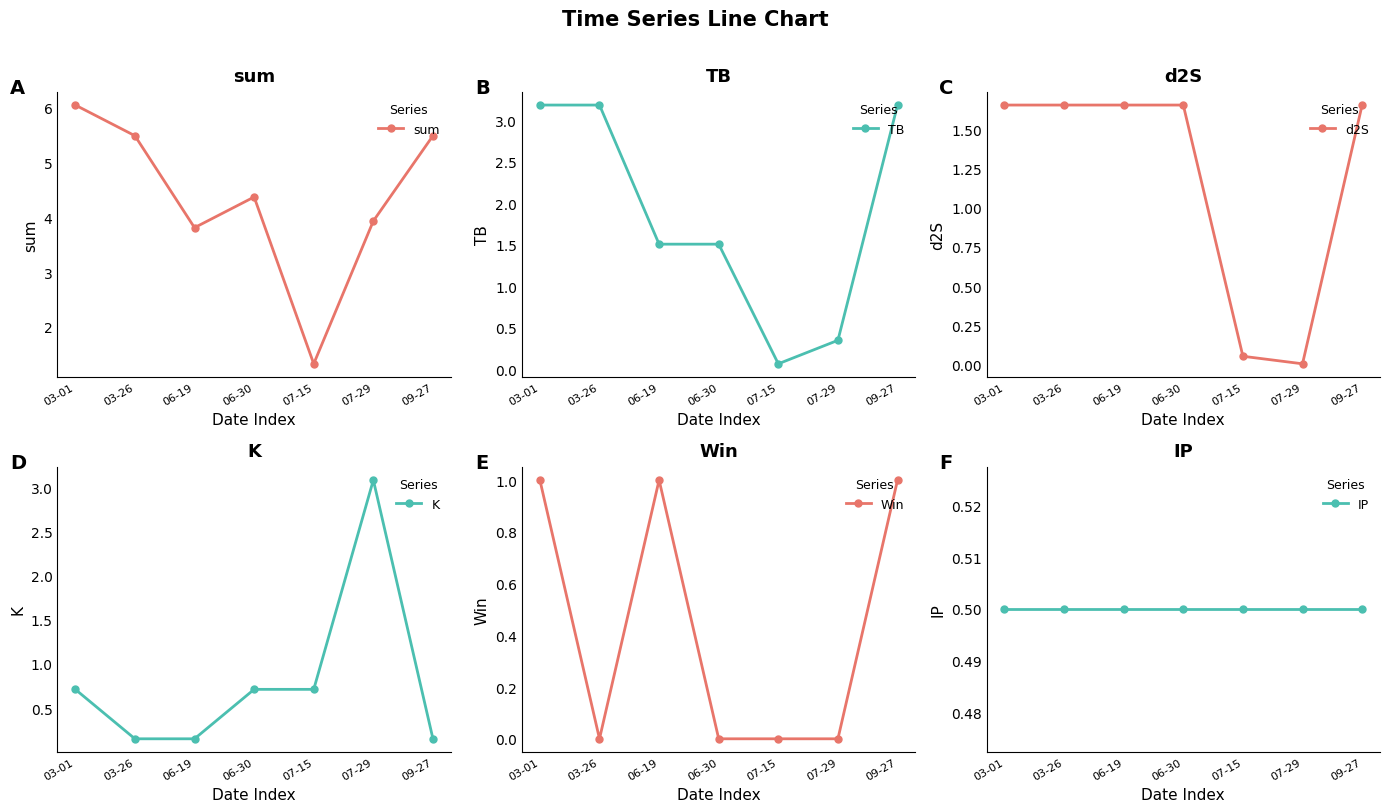

Where is the first local maximum for sum?

06-30